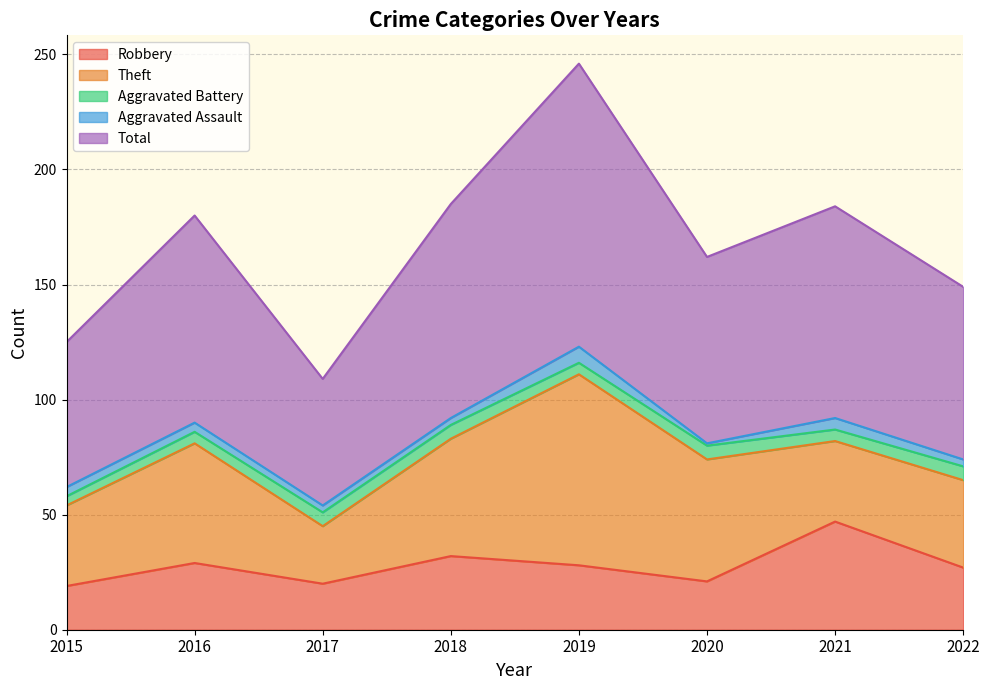

True or false: Robbery has a value of 14 at 2020.

False